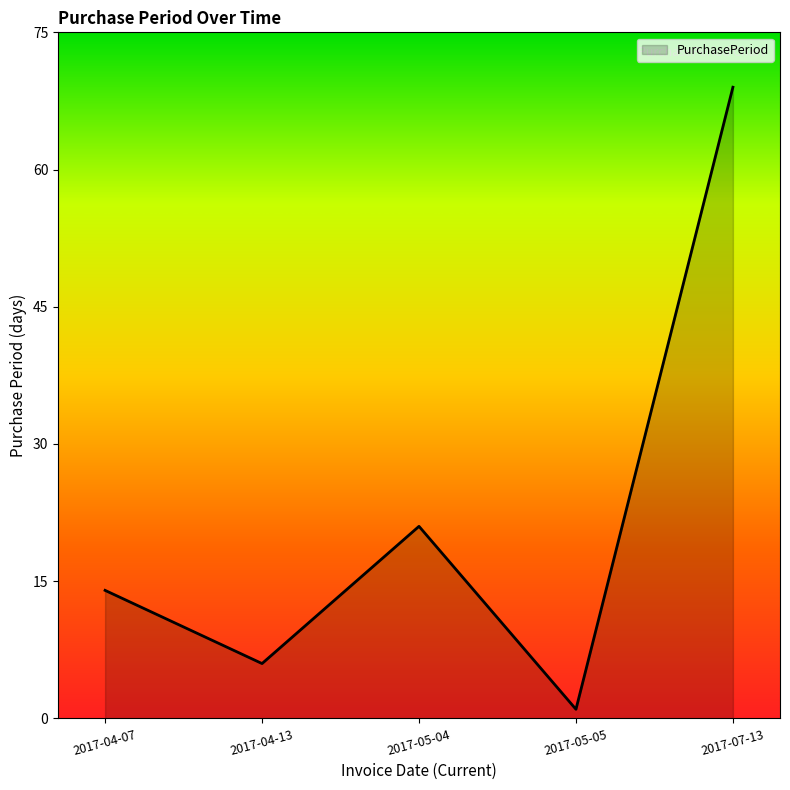

Between 2017-05-05 and 2017-07-13, which is larger?

2017-07-13